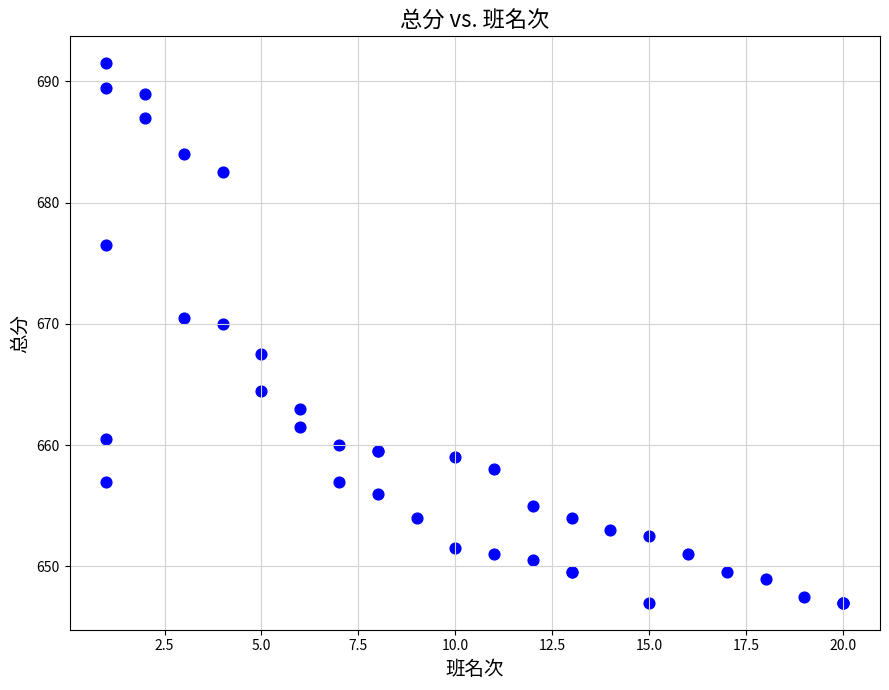

What Y value in the scatter plot is closest to 669?

670.0